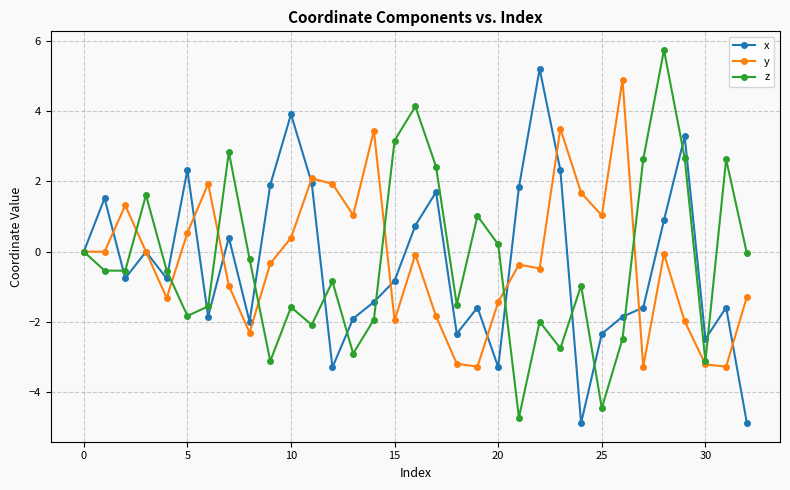

In z, how many points are lower than both neighbors (excluding endpoints)?

10